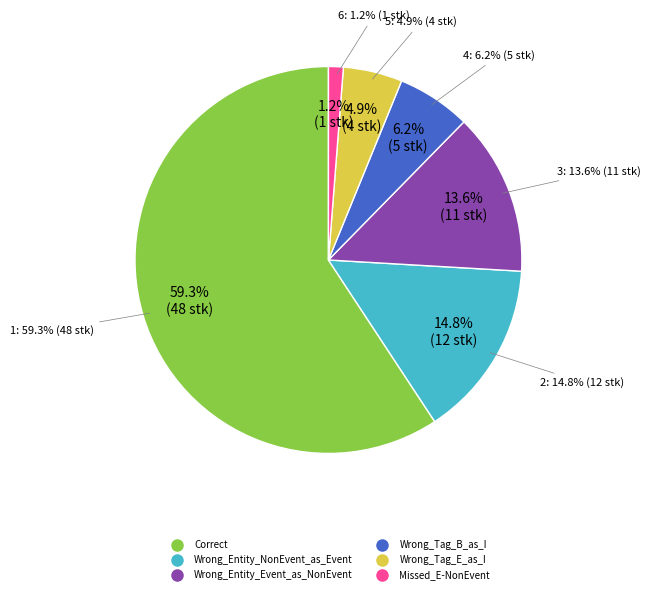

How much of the chart is everything except Wrong_Entity_Event_as_NonEvent?

86.4%